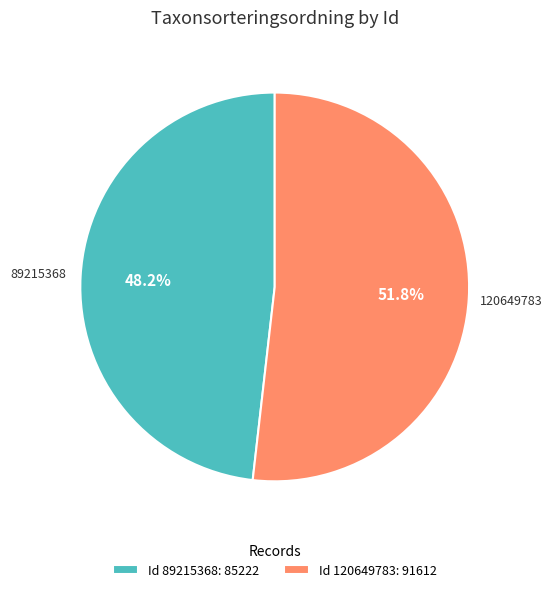

To the nearest percent, what is the difference between the 89215368 and 120649783 slice percentages?

4%